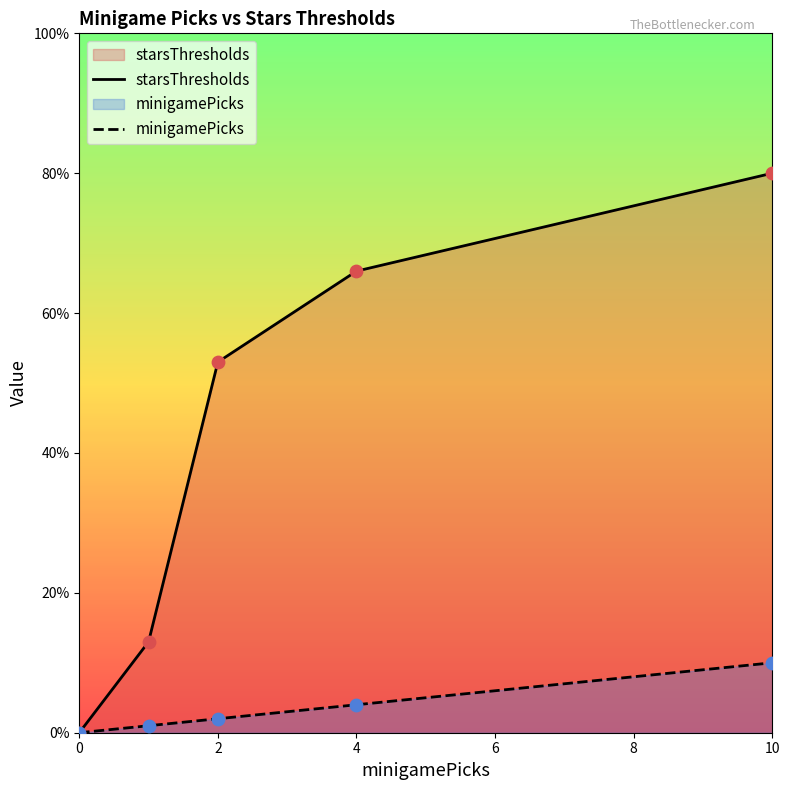

At how many categories does at least one series exceed 65?

2